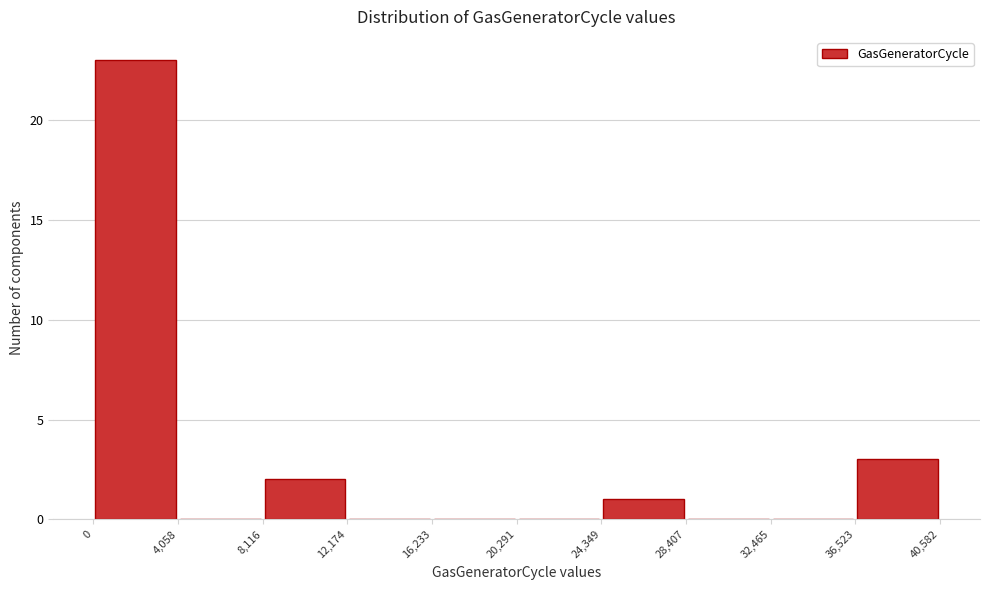

What is the height of the bar covering 24,349 to 28,407 on the x-axis? The values are not printed on the chart, so give them approximately, as read against the axis.

1